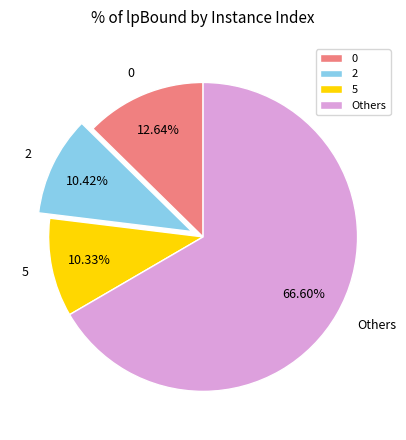

Combined, do 5 and Others account for over 50%?

Yes